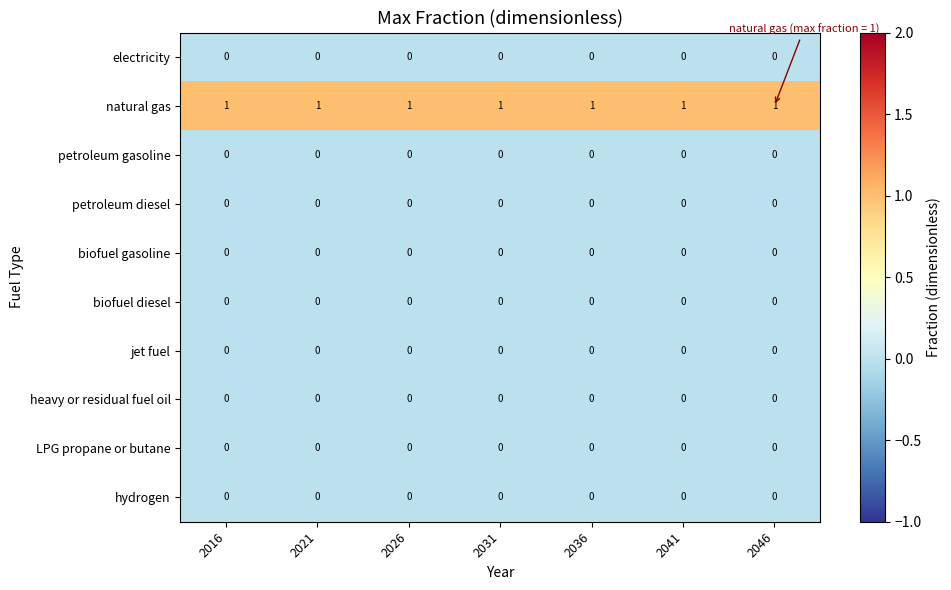

At how many categories does at least one series exceed 0?

7